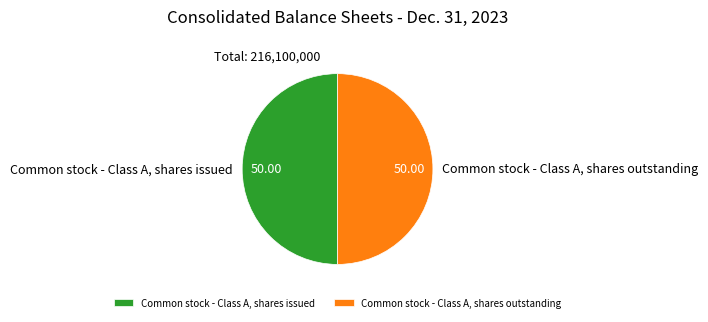

True or false: Common stock - Class A, shares outstanding accounts for 45% of the total.

False